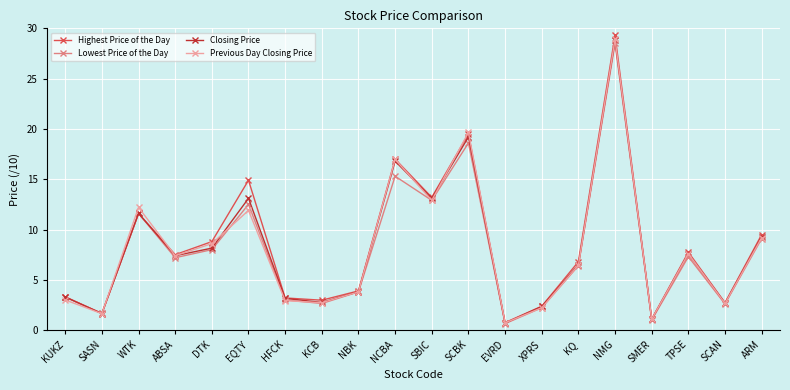

What is the spread (max minus min) of values at KUKZ?

0.3